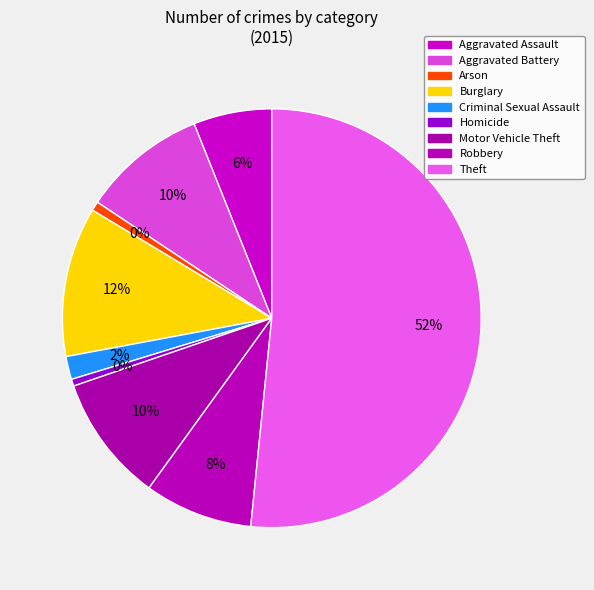

What is the largest slice in the pie chart?

Theft